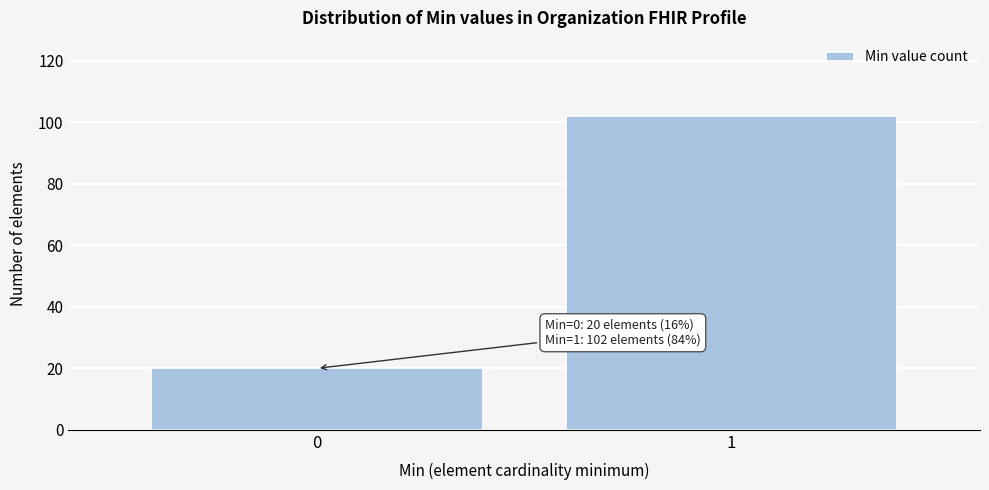

Reading left to right, what are all the values shown in this chart?

20	102